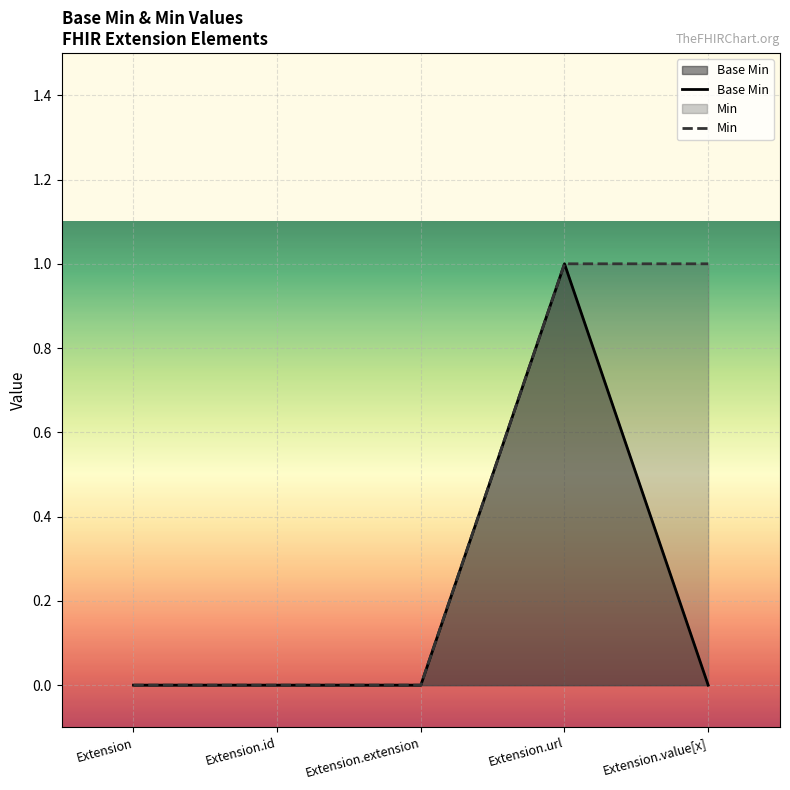

What is the label of the 3rd point from the left?

Extension.extension